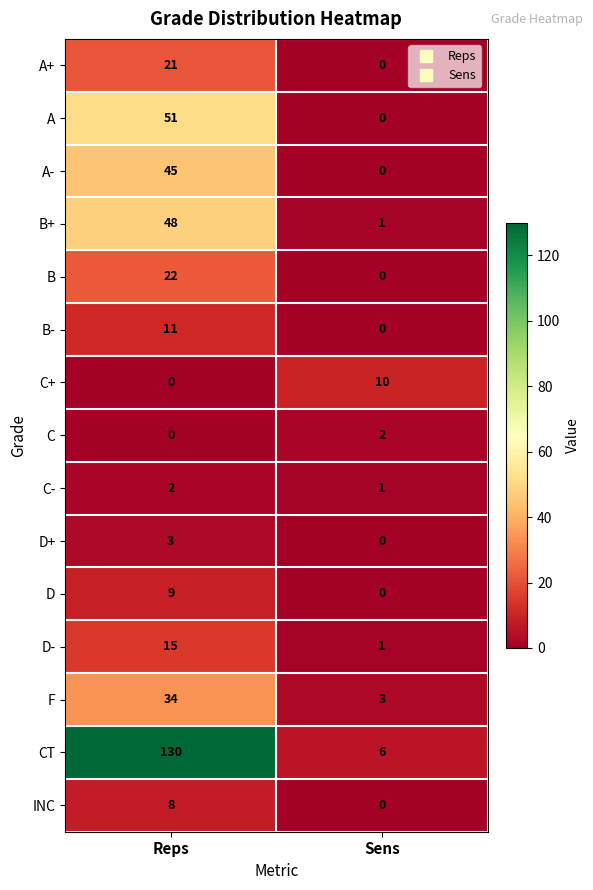

What is the maximum value shown in the chart?

130